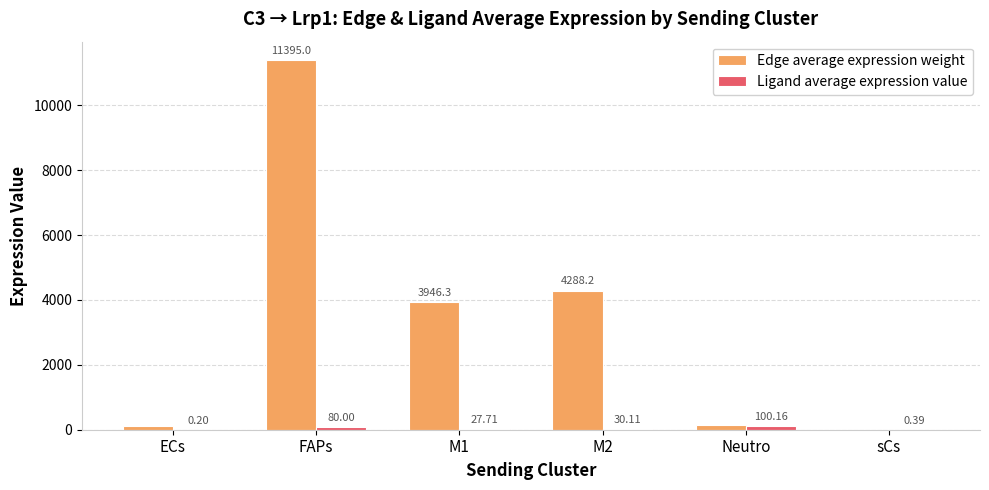

Which series has the largest total across all categories?

Edge average expression weight